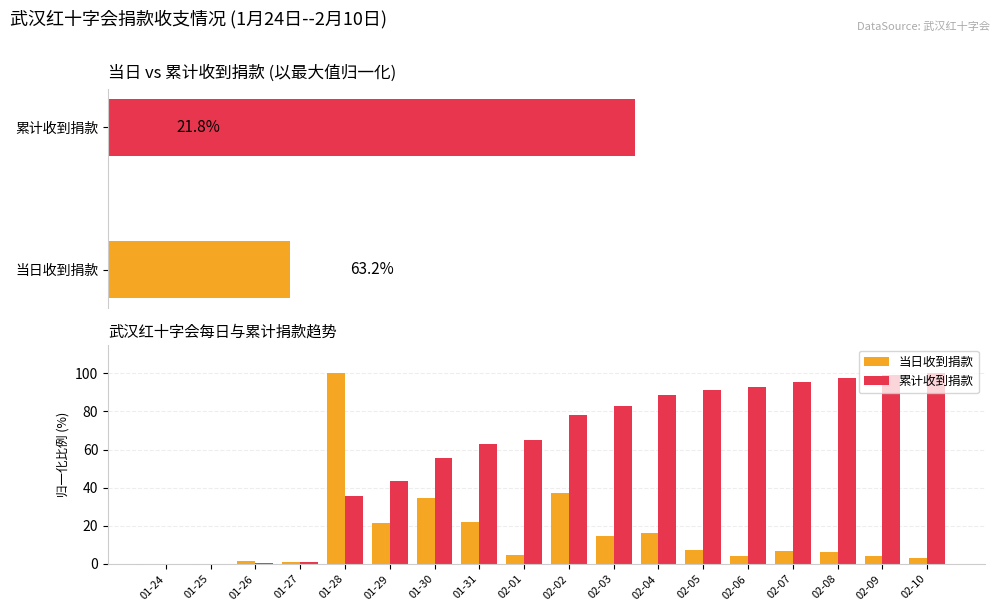

What position from the left is 01-29?

6